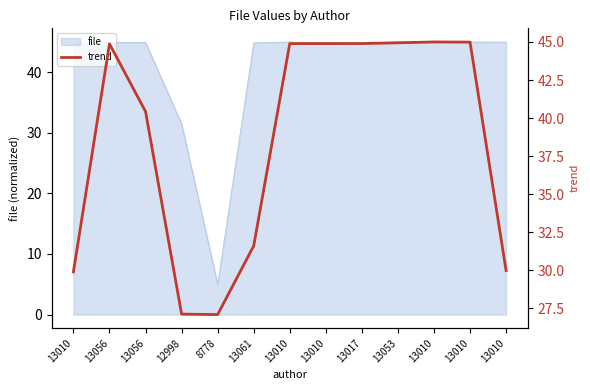

List the labels in order of value, largest first.

13010, 13010, 13053, 13017, 13010, 13010, 13056, 13056, 13061, 13010, 13010, 12998, 8778